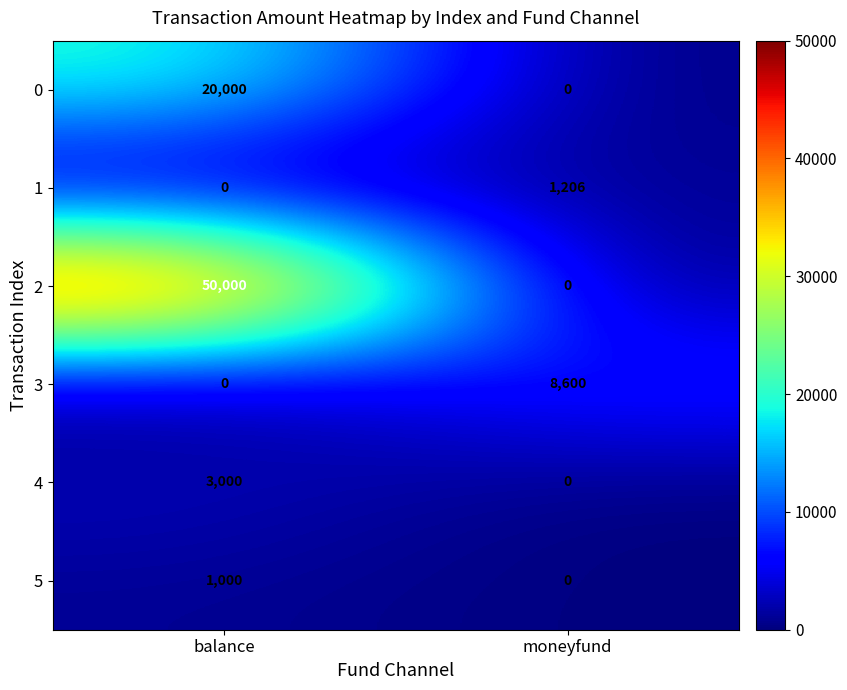

The 4 series shows -1856 at moneyfund. True or false?

False